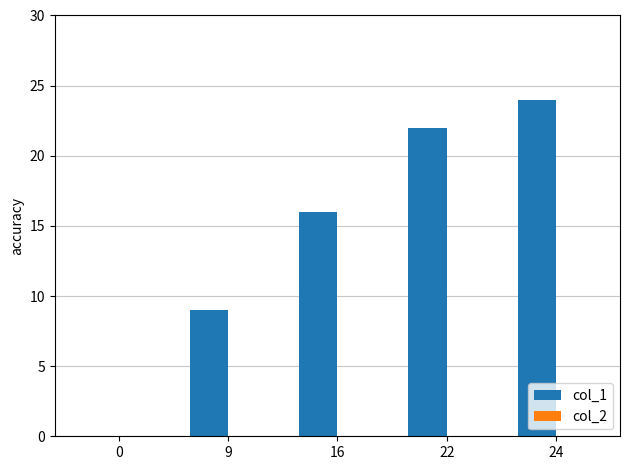

The chart shows a value of 3 at 9. True or false?

False